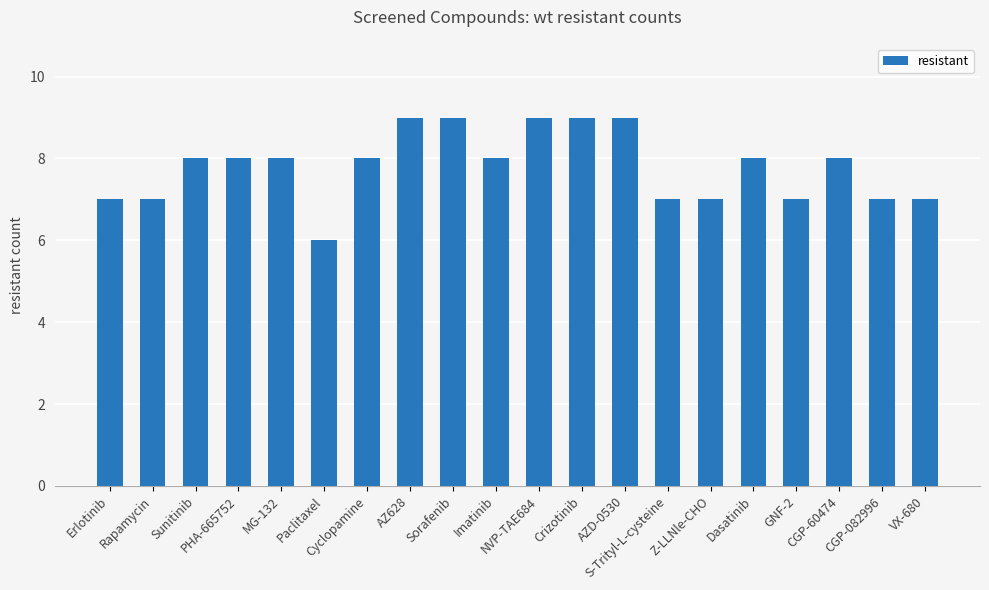

What is the difference between the maximum and minimum values?

3